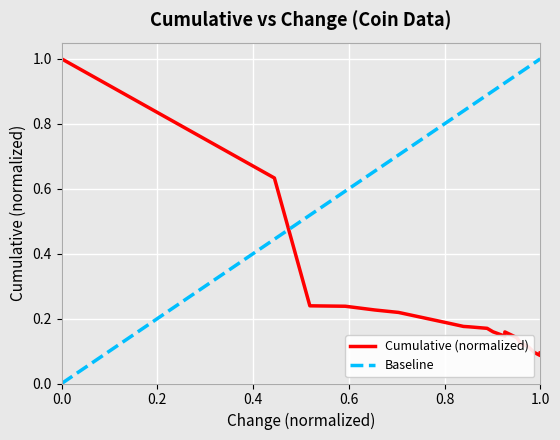

The Baseline series shows 1.5 at 1.0. True or false?

False